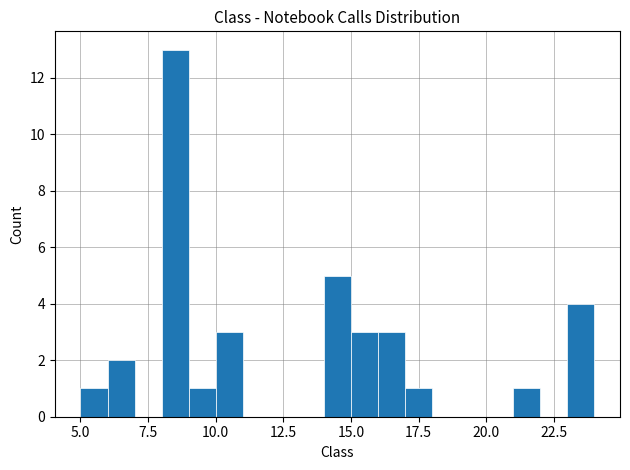

Around what value on the x-axis is the tallest bar? Give the approximate position of its centre, as read against the axis.

8.5